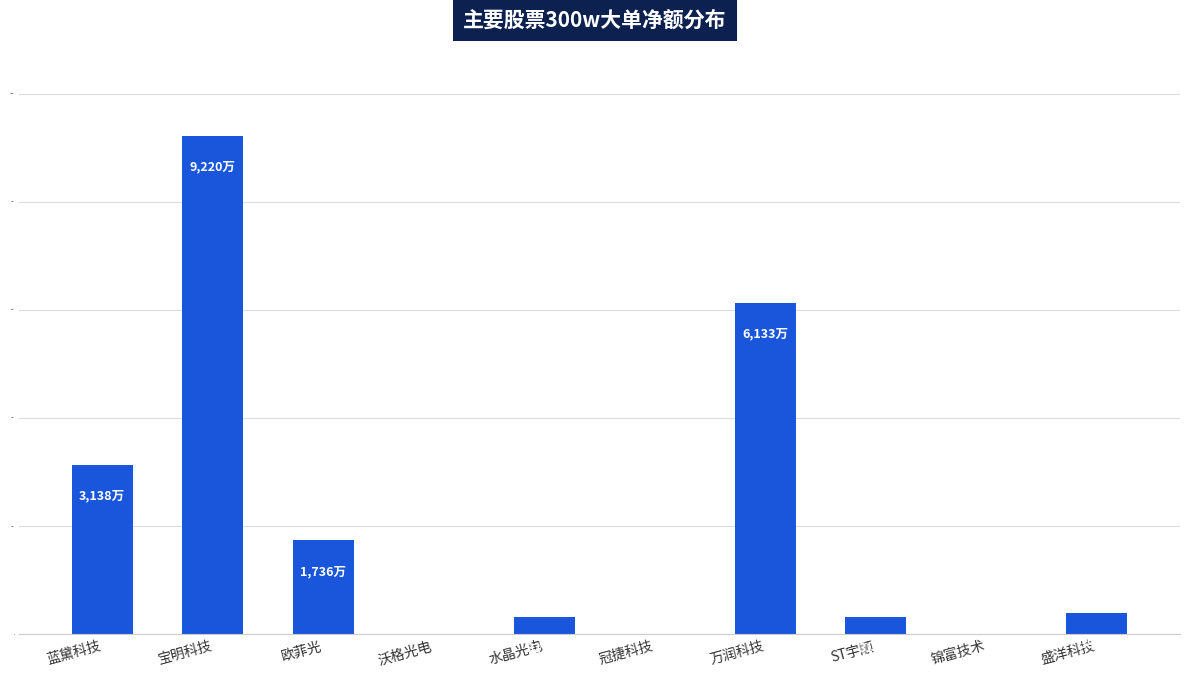

At which label does the data first exceed 387?

蓝黛科技